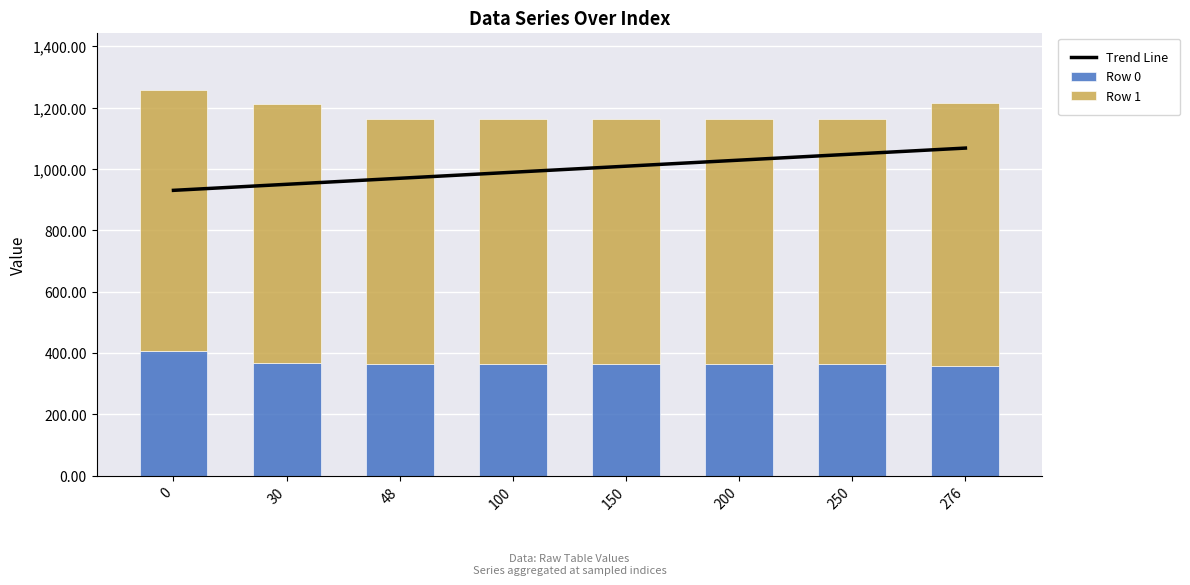

Which series has the largest total across all categories?

Trend Line